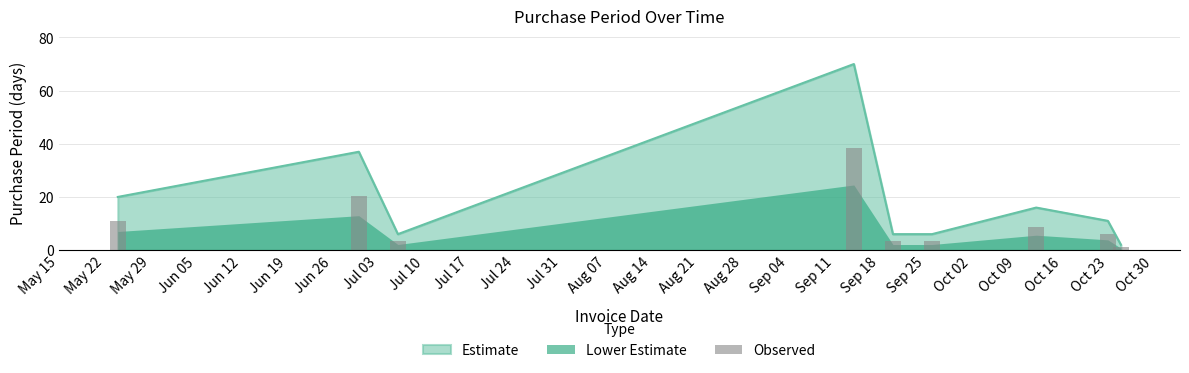

True or false: the data shows 20 at 2017-05-24.

True